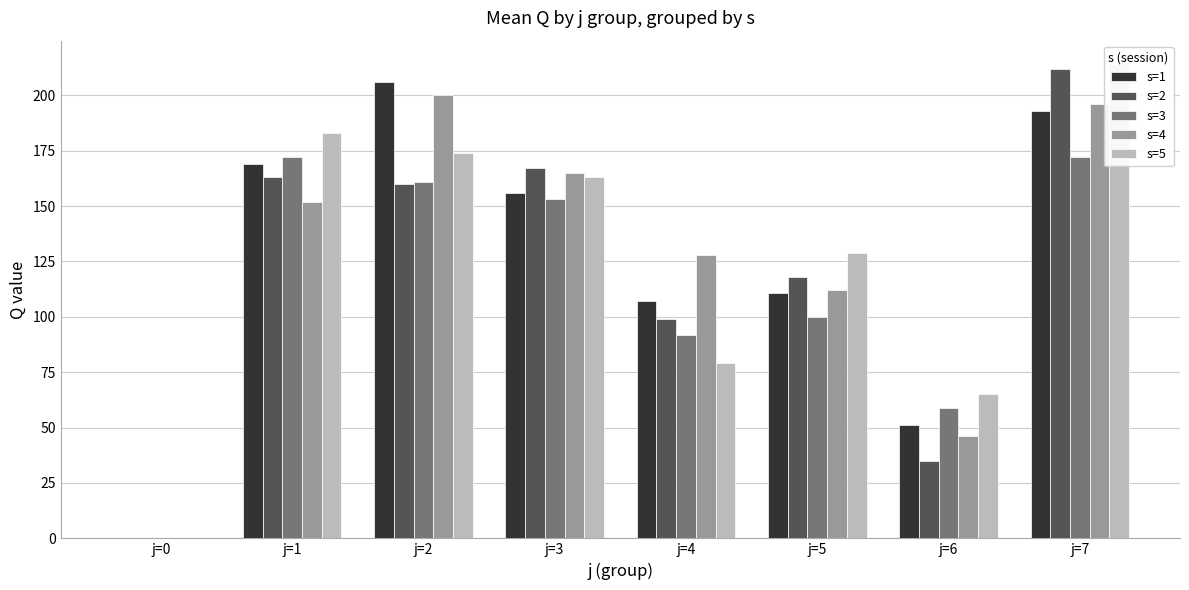

True or false: s=3 has a value of 69 at j=3.

False